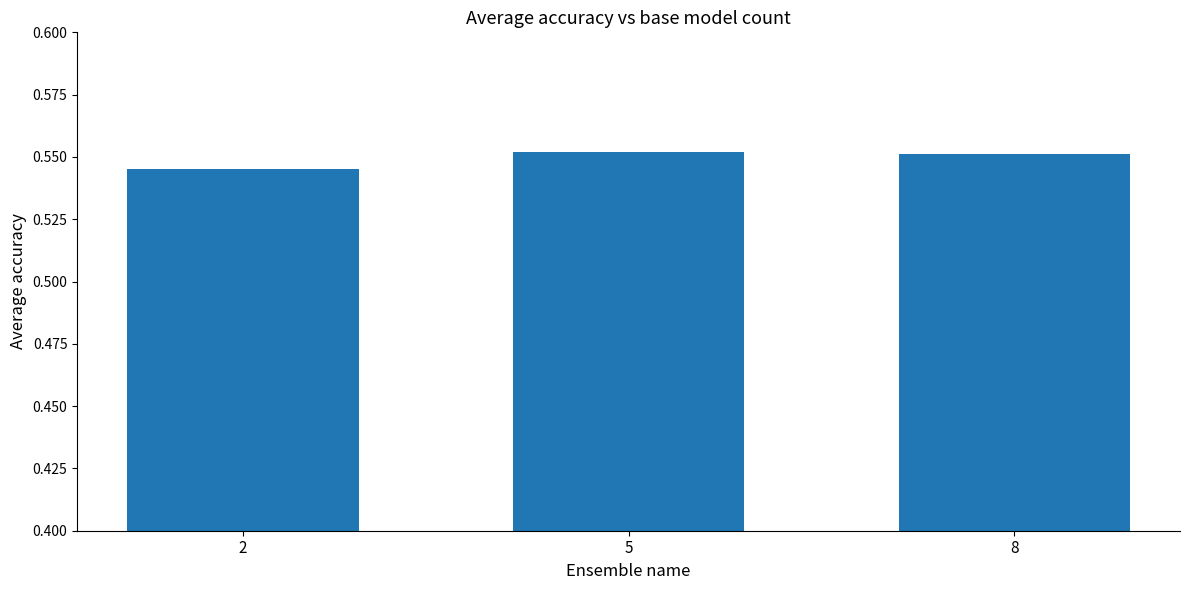

What is the sum of all values?

1.6